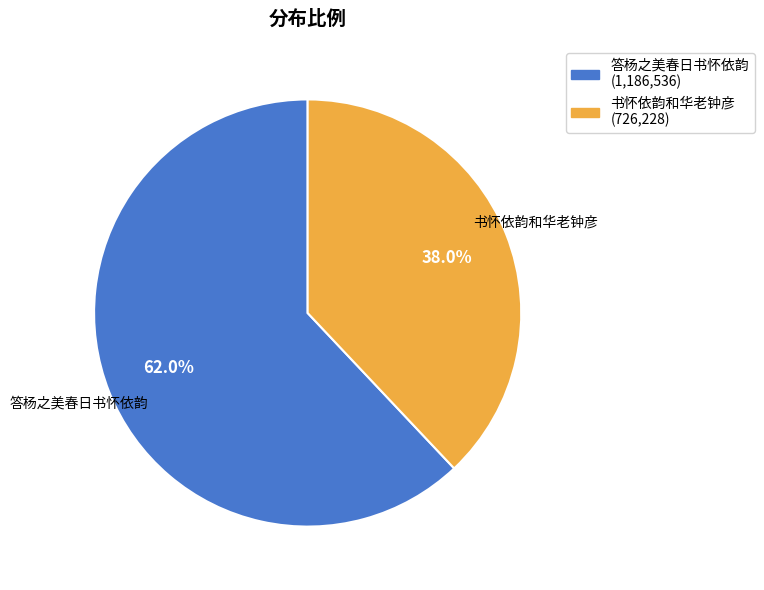

Does any single category account for the majority?

Yes